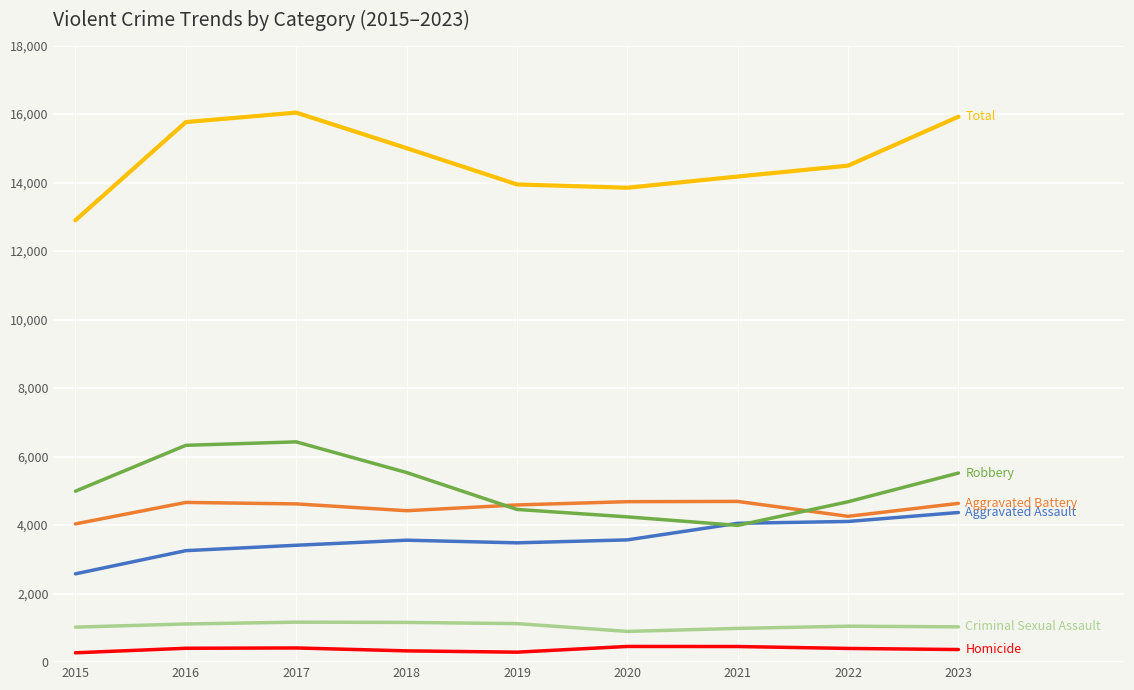

What is the spread (max minus min) of values at 2020?

13392